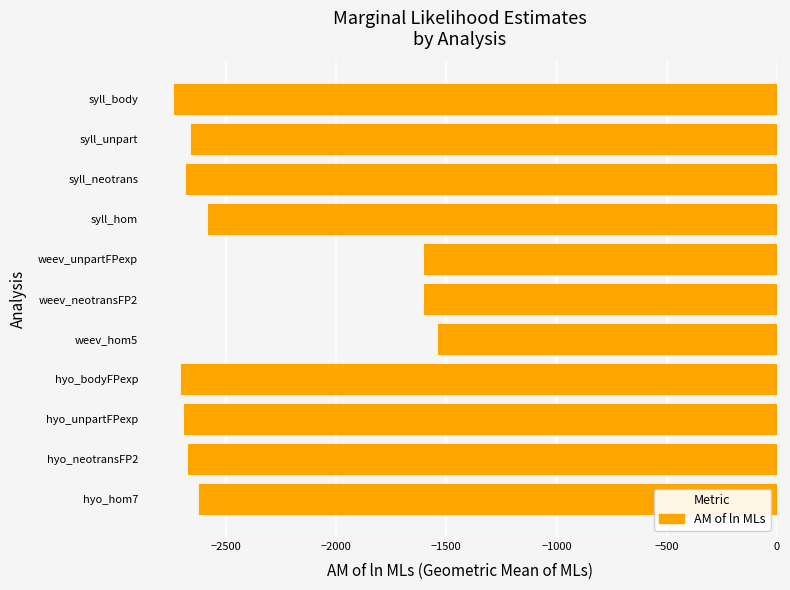

What is the difference between the maximum and minimum values?

1196.9